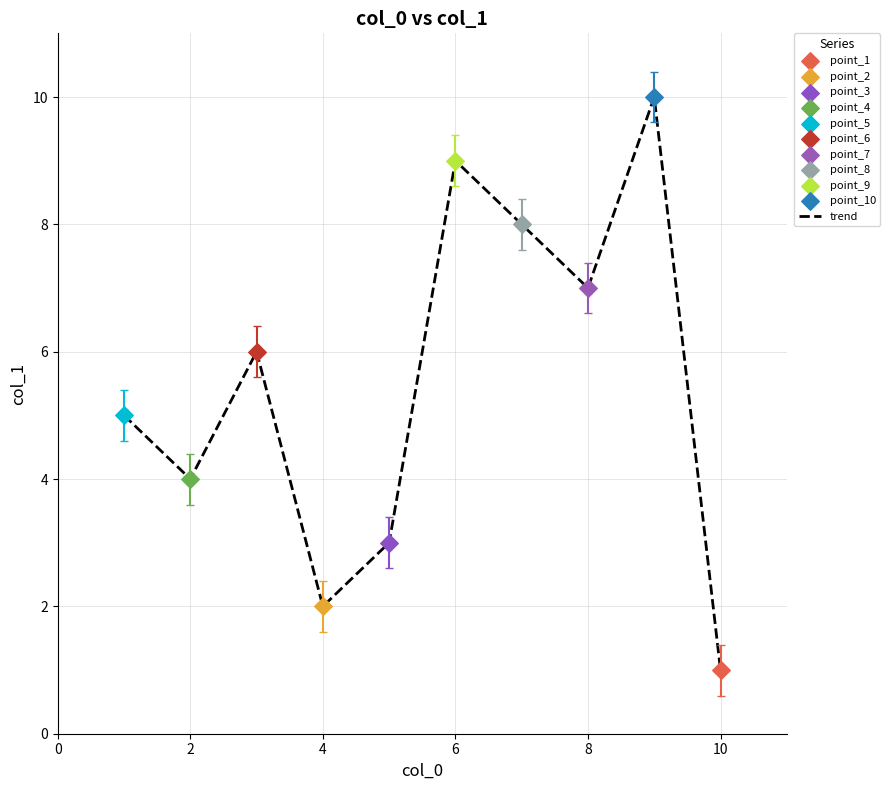

What is the difference between the maximum and minimum values?

9